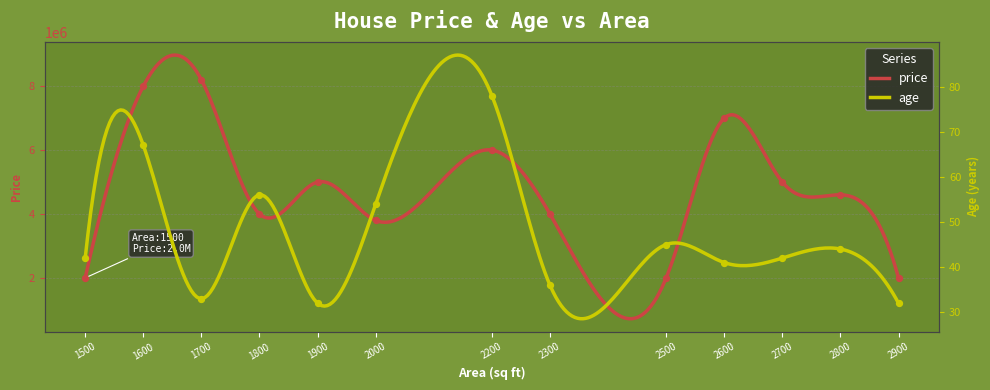

Which series reaches the minimum Y coordinate?

age